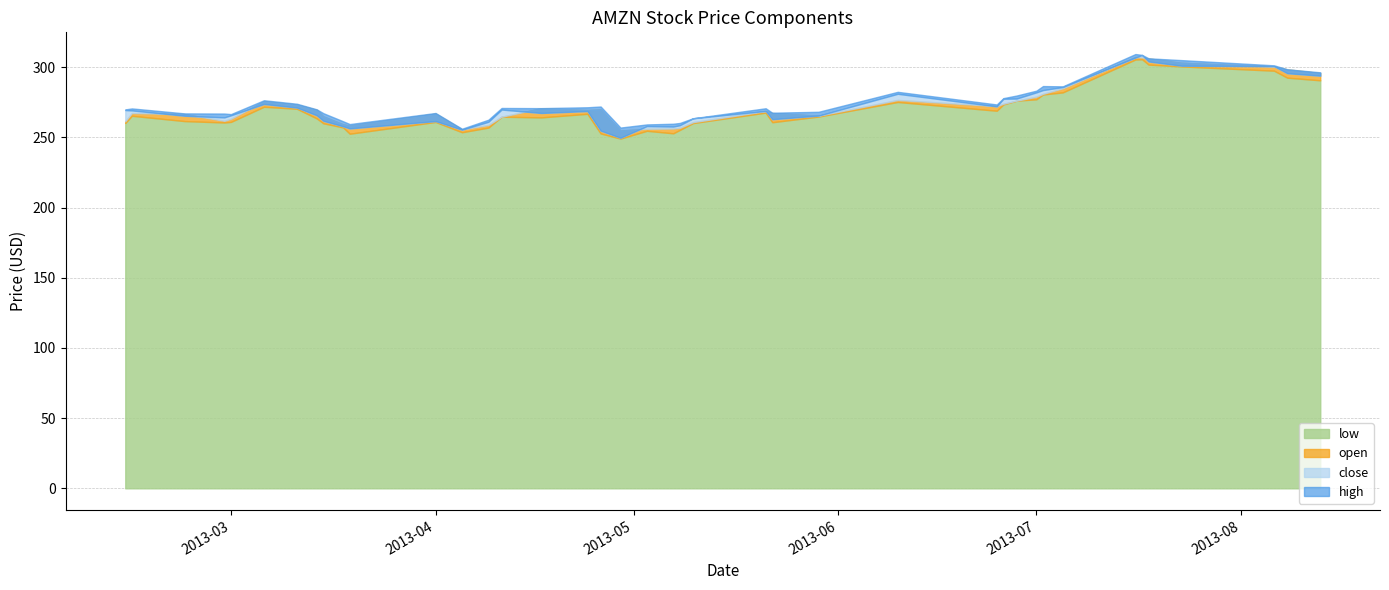

The value of high at 2013-07-02 is 286.6. True or false?

True